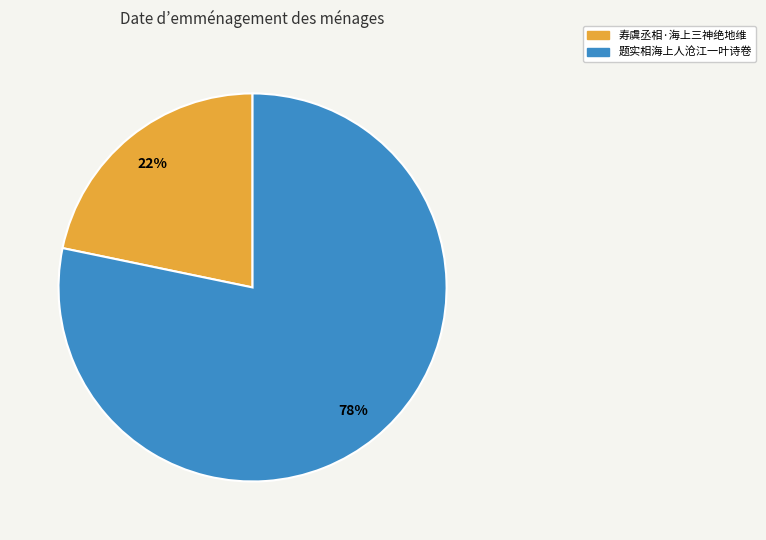

Between 题实相海上人沧江一叶诗卷 and 寿虞丞相·海上三神绝地维, which is larger?

题实相海上人沧江一叶诗卷